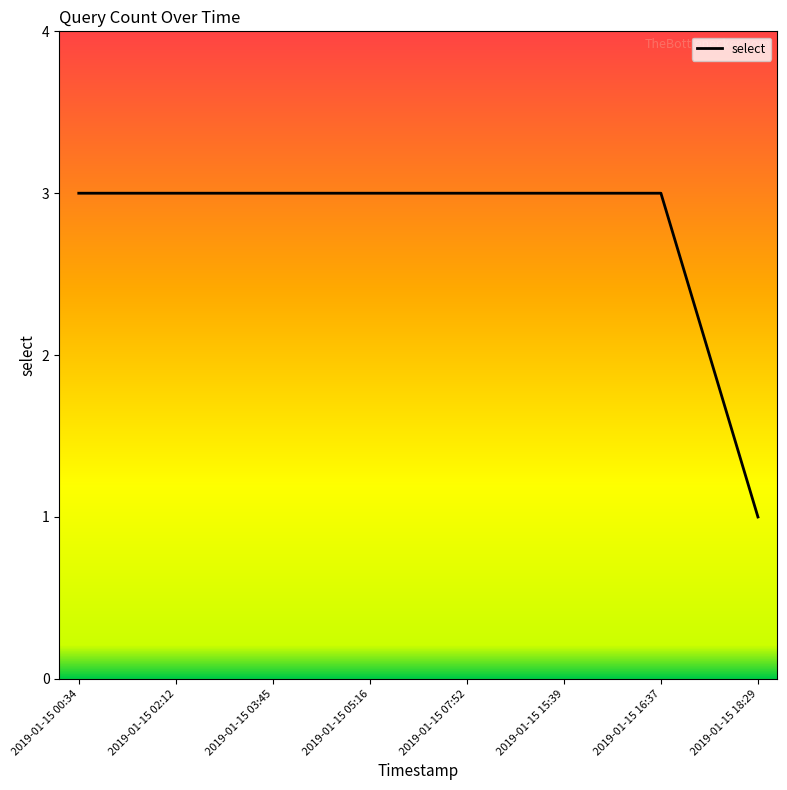

Reading left to right, extract all data points from this chart.

2019-01-15 00:34=3	2019-01-15 02:12=3	2019-01-15 03:45=3	2019-01-15 05:16=3	2019-01-15 07:52=3	2019-01-15 15:39=3	2019-01-15 16:37=3	2019-01-15 18:29=1